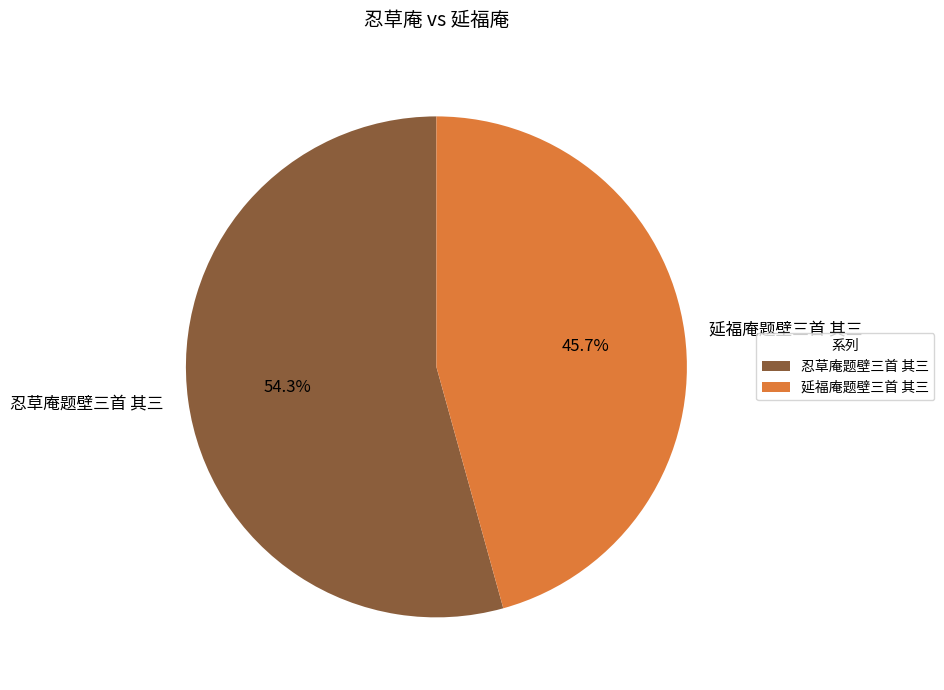

To the nearest percent, what is the difference between the largest and smallest slice percentages?

9%